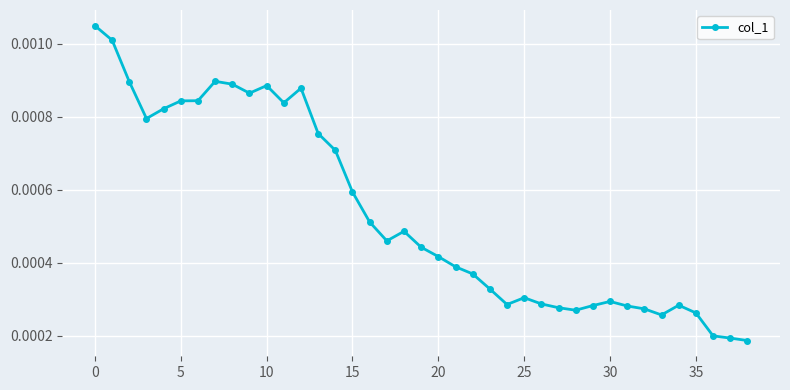

How many values are between 0 and 1?

39